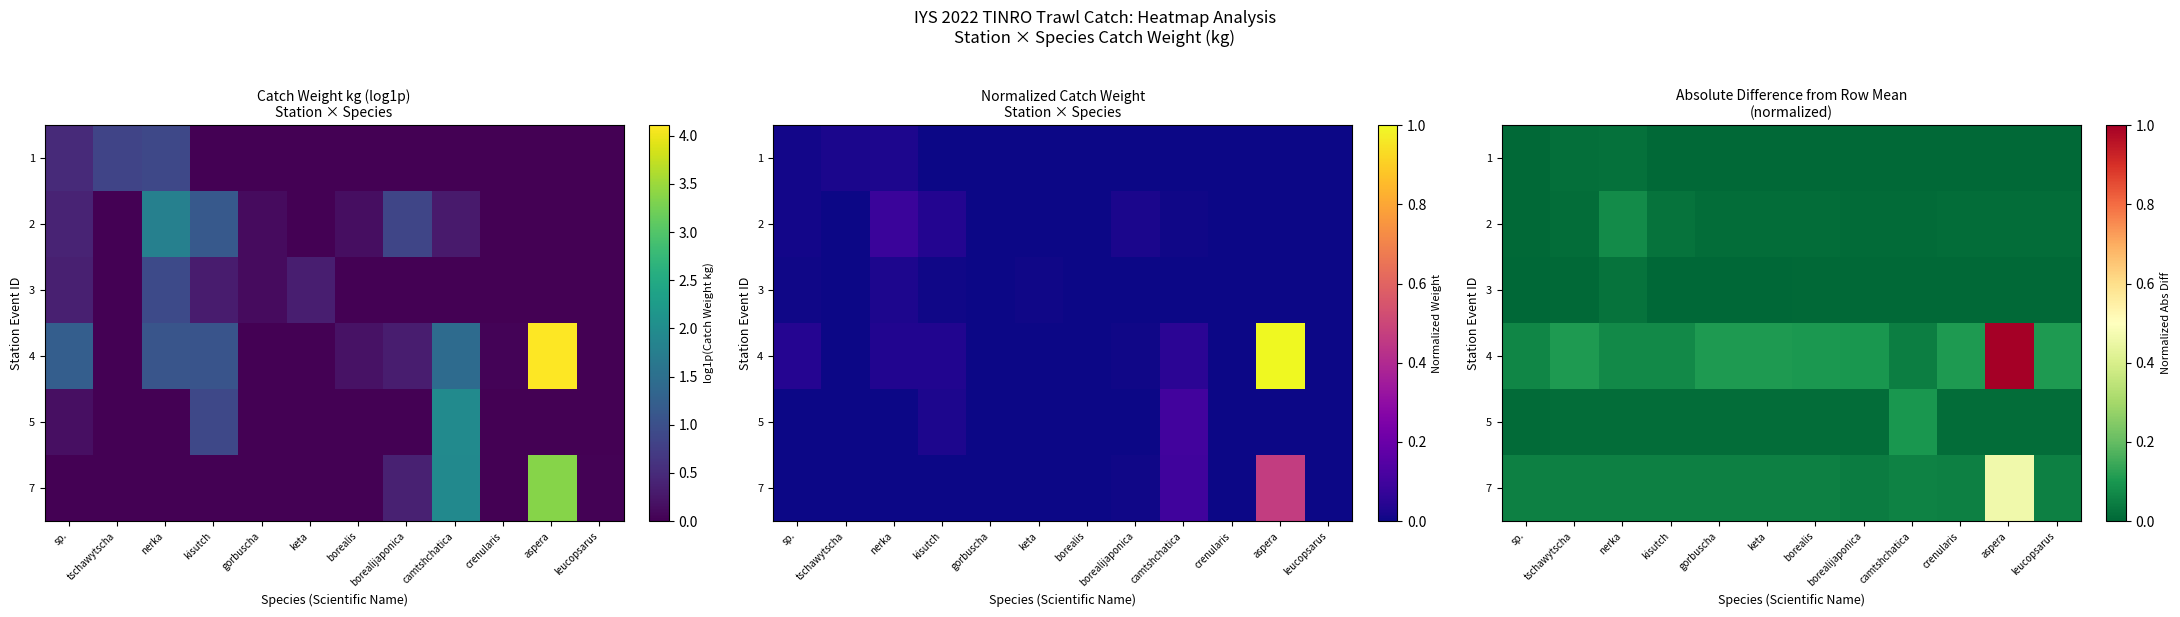

The 2 series shows 0.0 at crenularis. True or false?

True